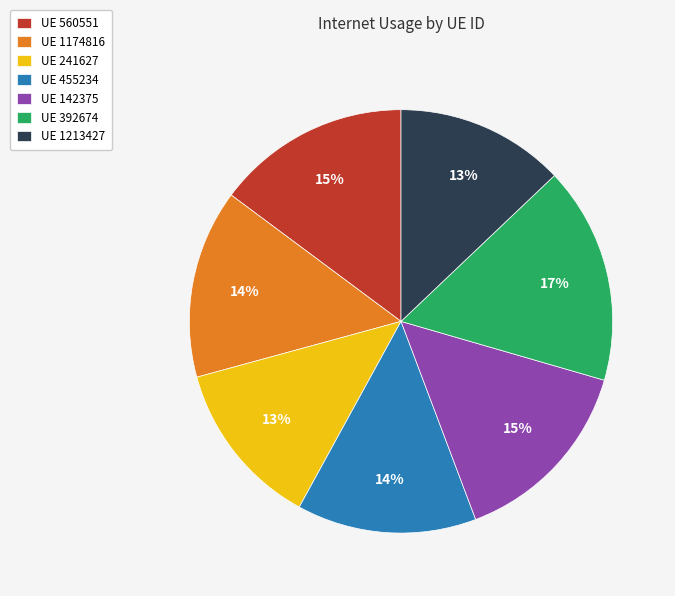

To the nearest percent, what percentage of the pie is UE 455234?

14%